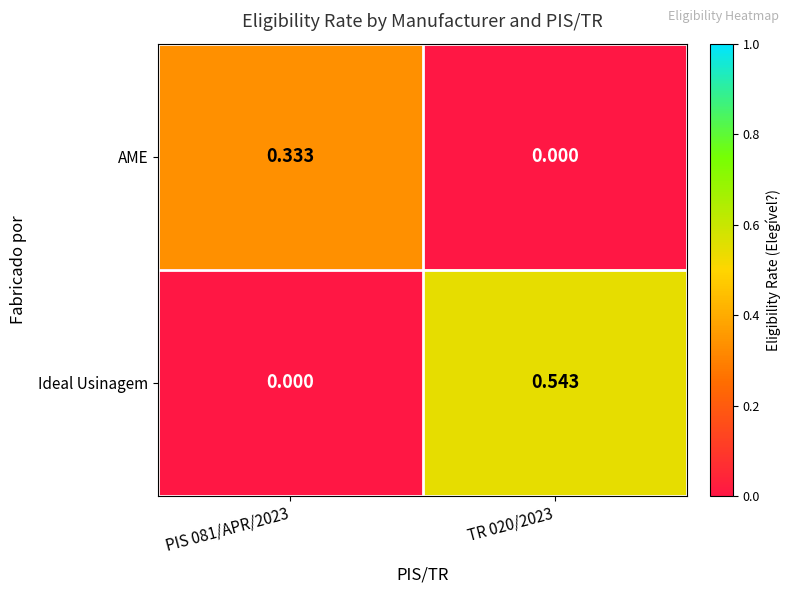

Is the value of AME at PIS 081/APR/2023 greater than the value of Ideal Usinagem at TR 020/2023?

No